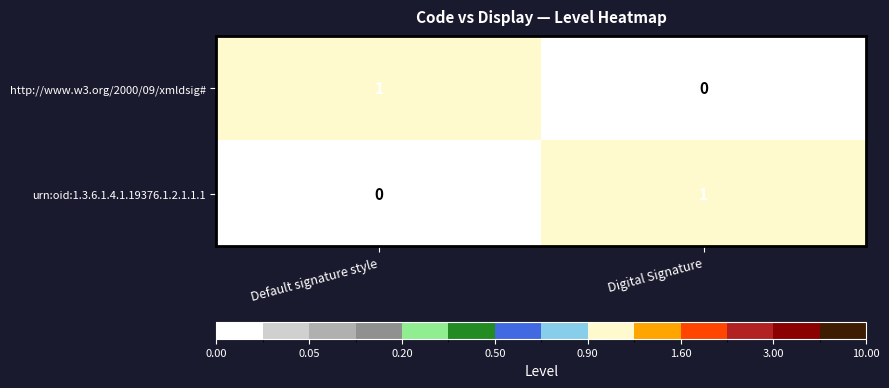

Rank the series at Digital Signature from lowest to highest value.

http://www.w3.org/2000/09/xmldsig#, urn:oid:1.3.6.1.4.1.19376.1.2.1.1.1